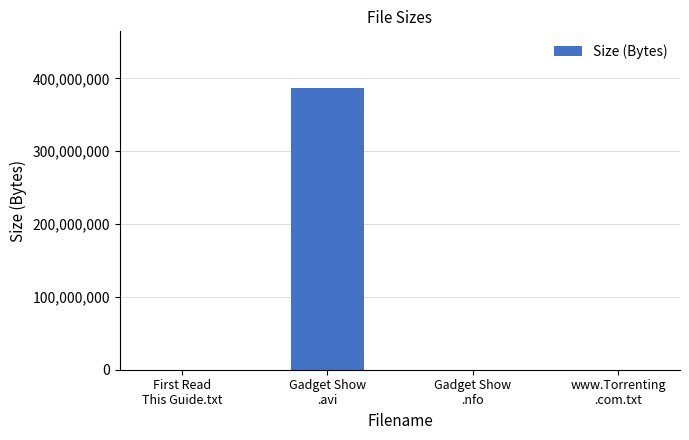

What is the maximum value shown in the chart?

387115827